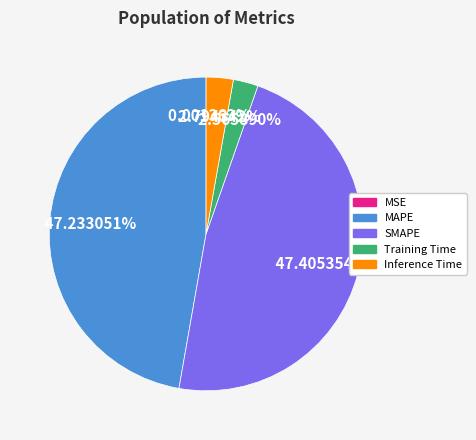

True or false: MAPE accounts for 47% of the total.

True